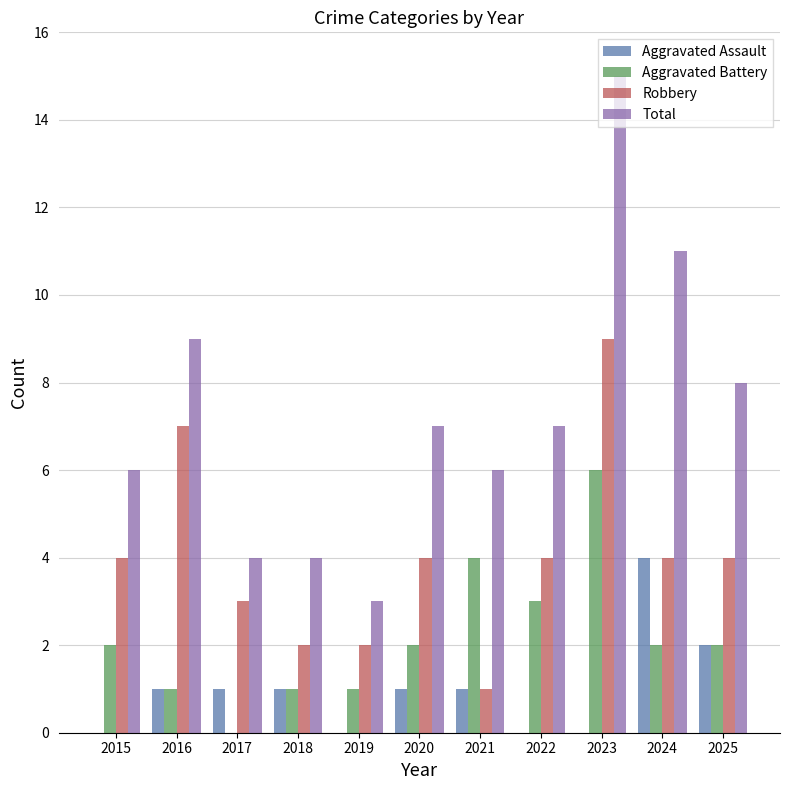

How many groups of bars are there?

11